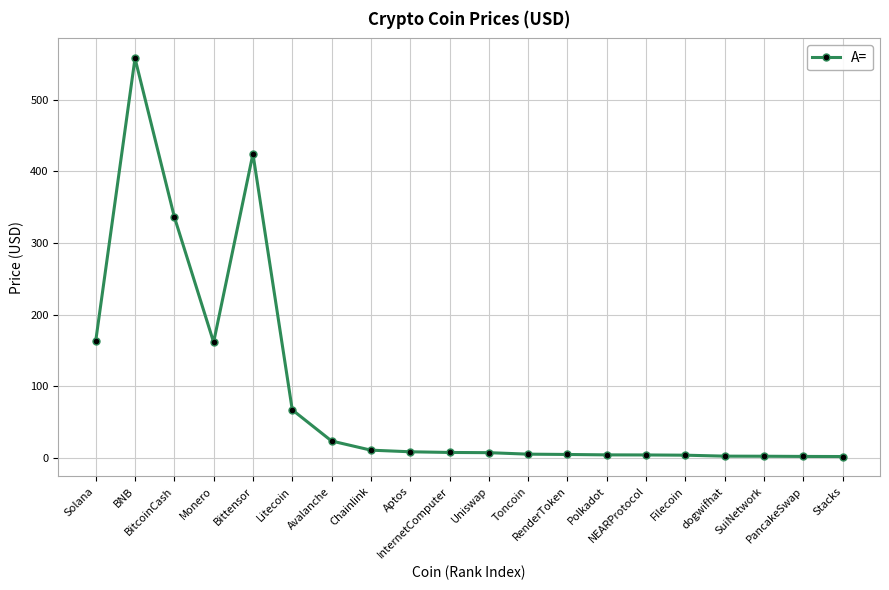

Count the number of data series in this chart.

1